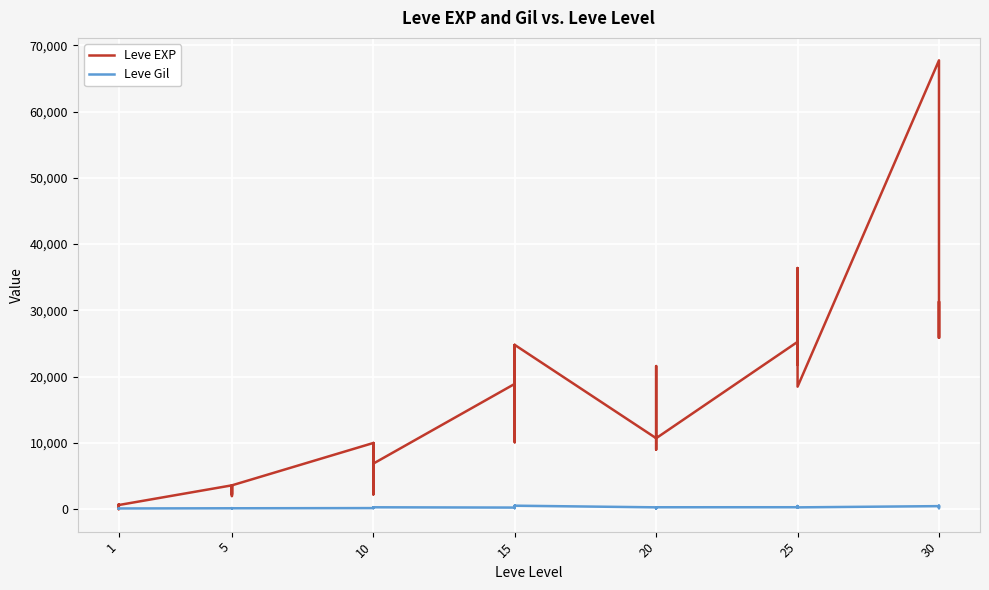

What is the minimum value shown in the chart?

1